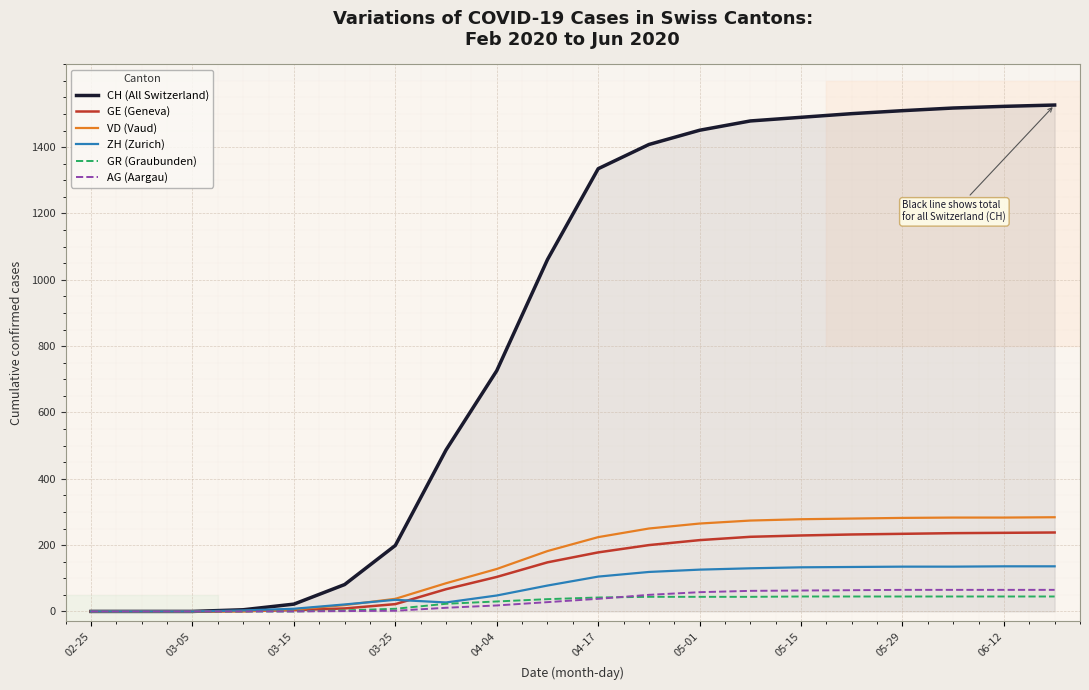

Which series has the widest spread of values?

CH (All Switzerland)